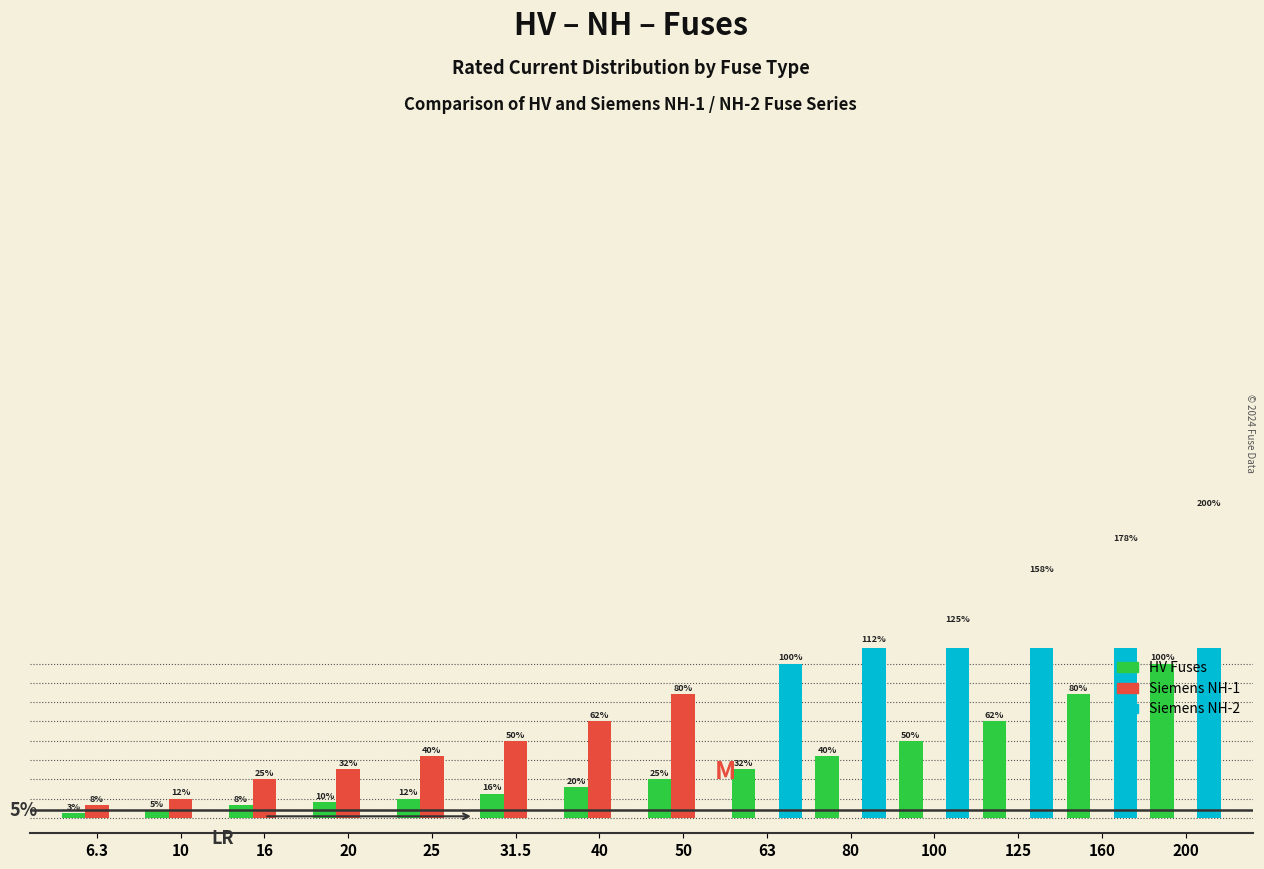

Does the chart contain stacked bars?

No